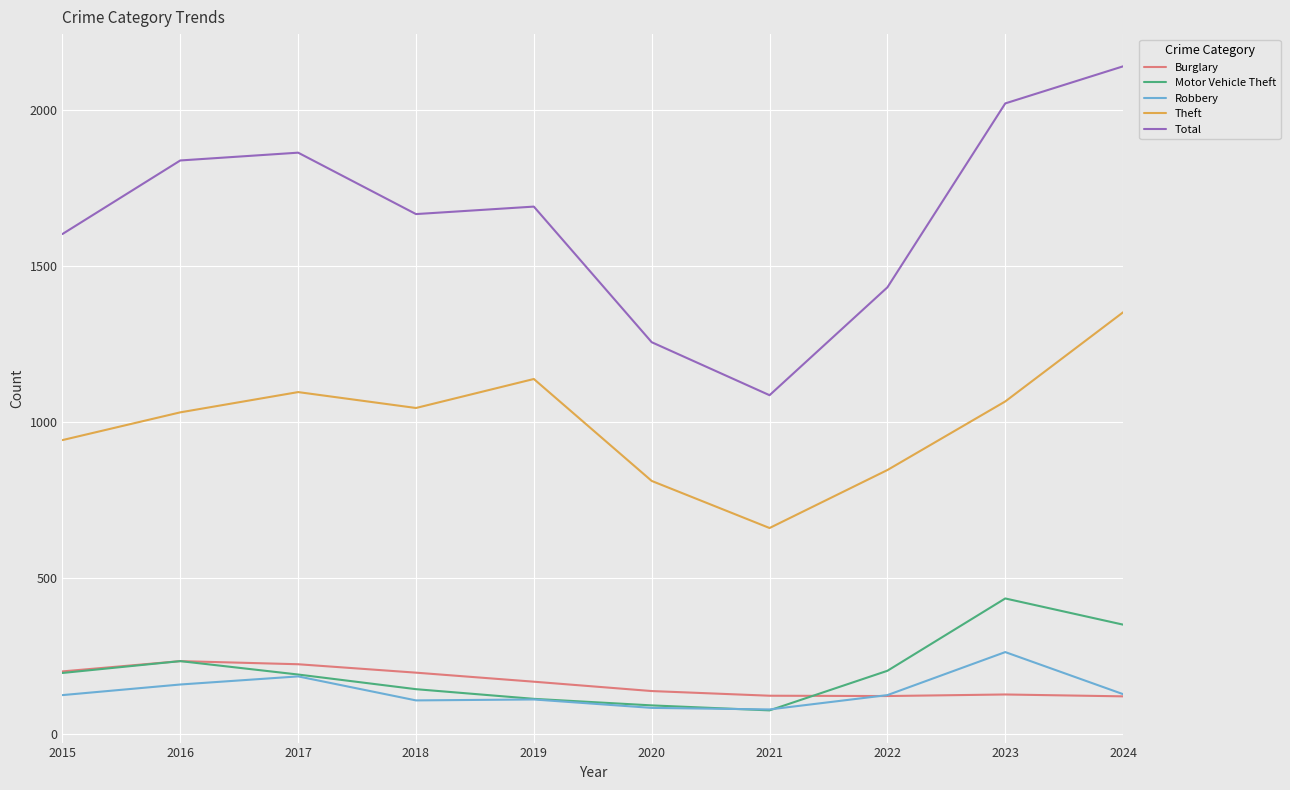

Between 2016 and 2021, which series saw the biggest shift?

Total